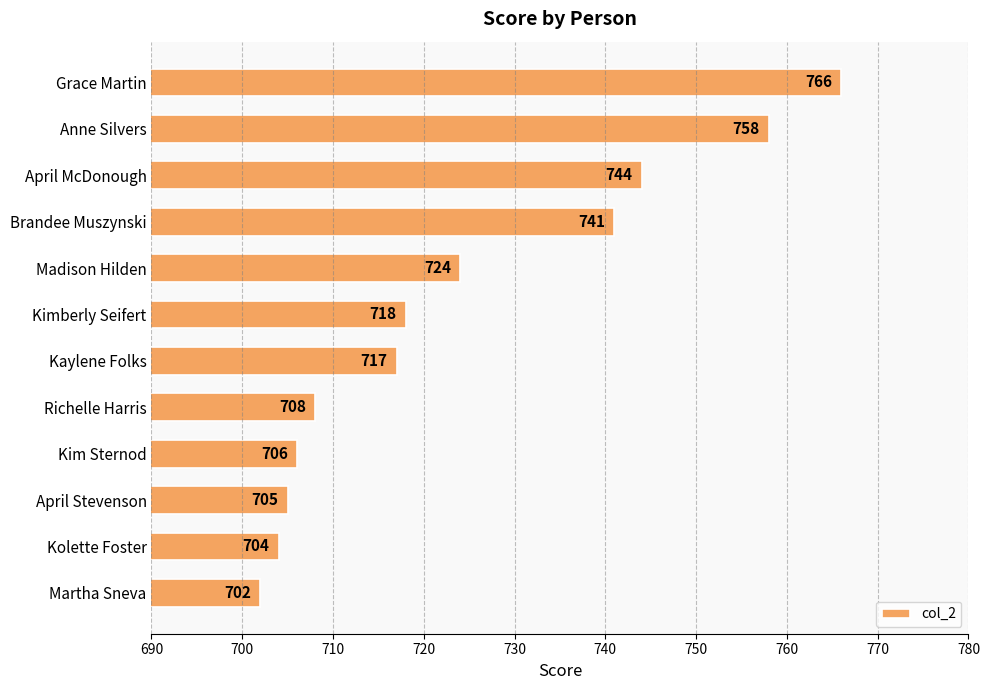

What is the change in value from Brandee Muszynski to Madison Hilden?

-17